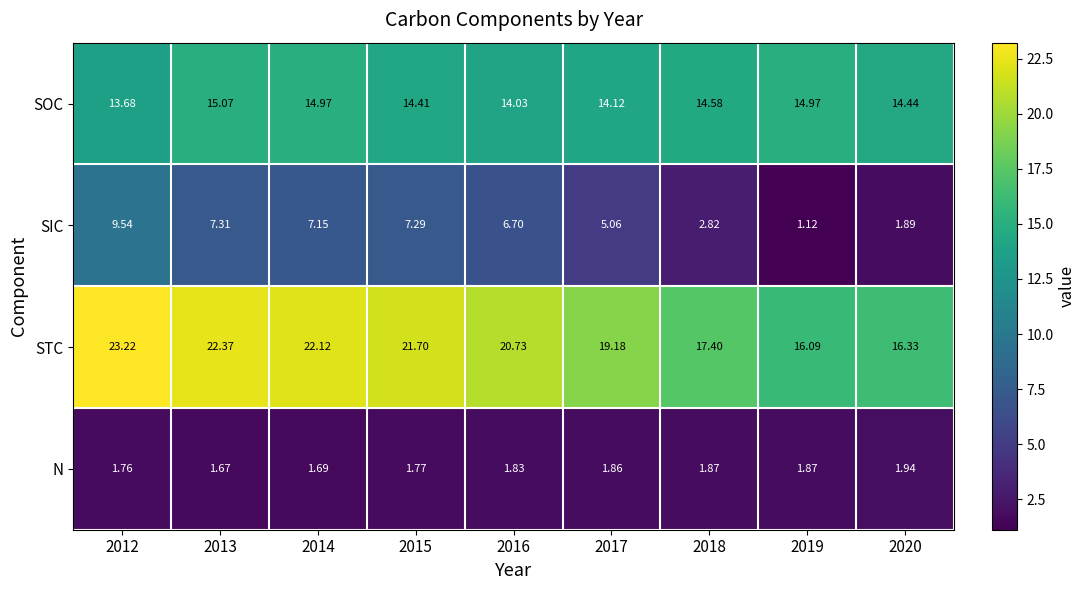

Rank the series by their average value, from highest to lowest.

STC, SOC, SIC, N